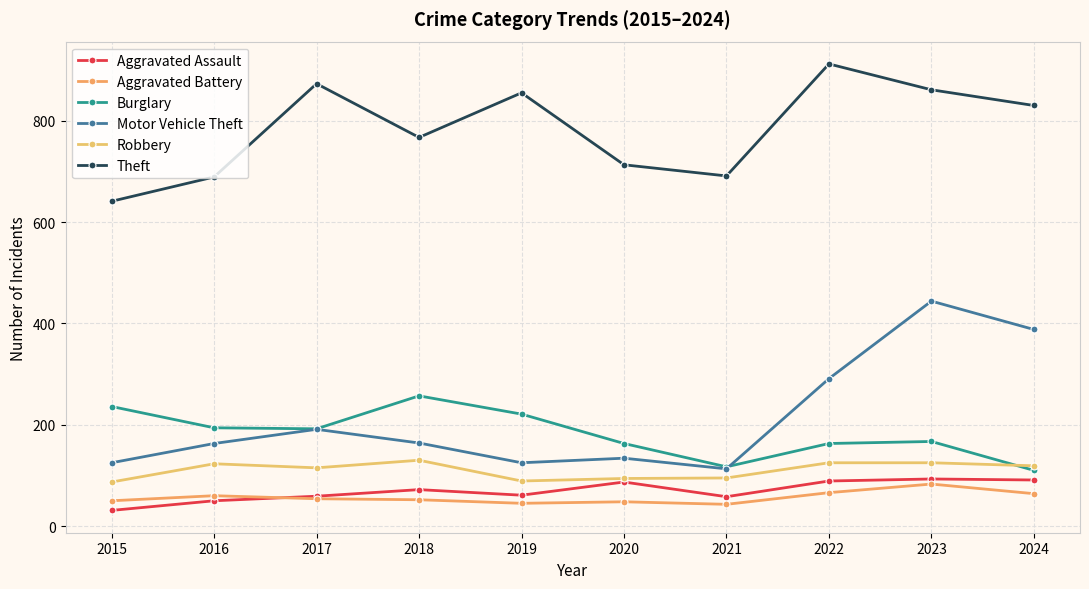

What is the maximum value for Robbery?

130